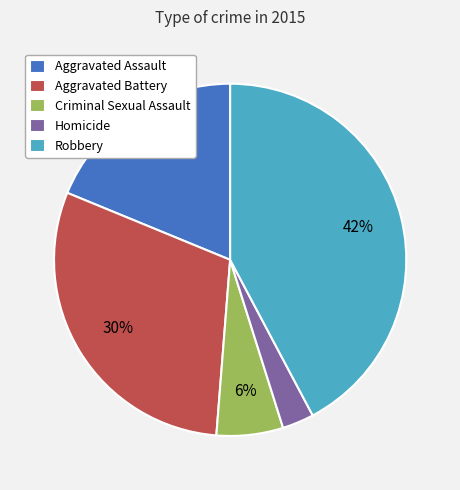

To the nearest percent, what is the average slice percentage?

20%